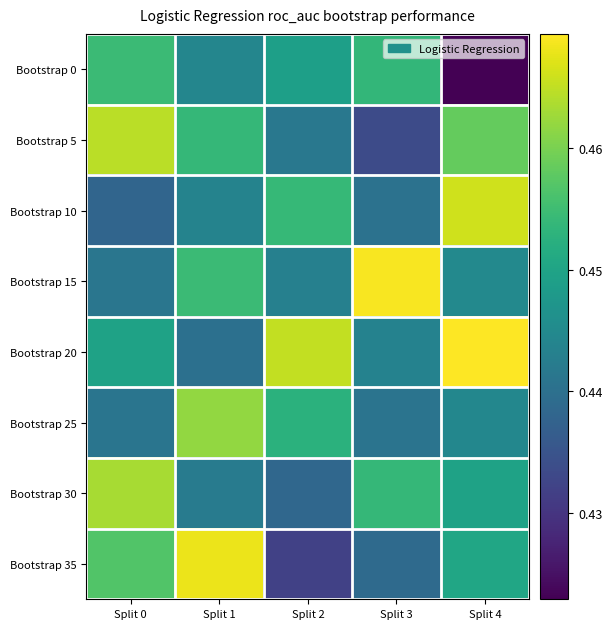

Rank the series at Split 4 from highest to lowest value.

Bootstrap 20, Bootstrap 10, Bootstrap 5, Bootstrap 35, Bootstrap 30, Bootstrap 15, Bootstrap 25, Bootstrap 0